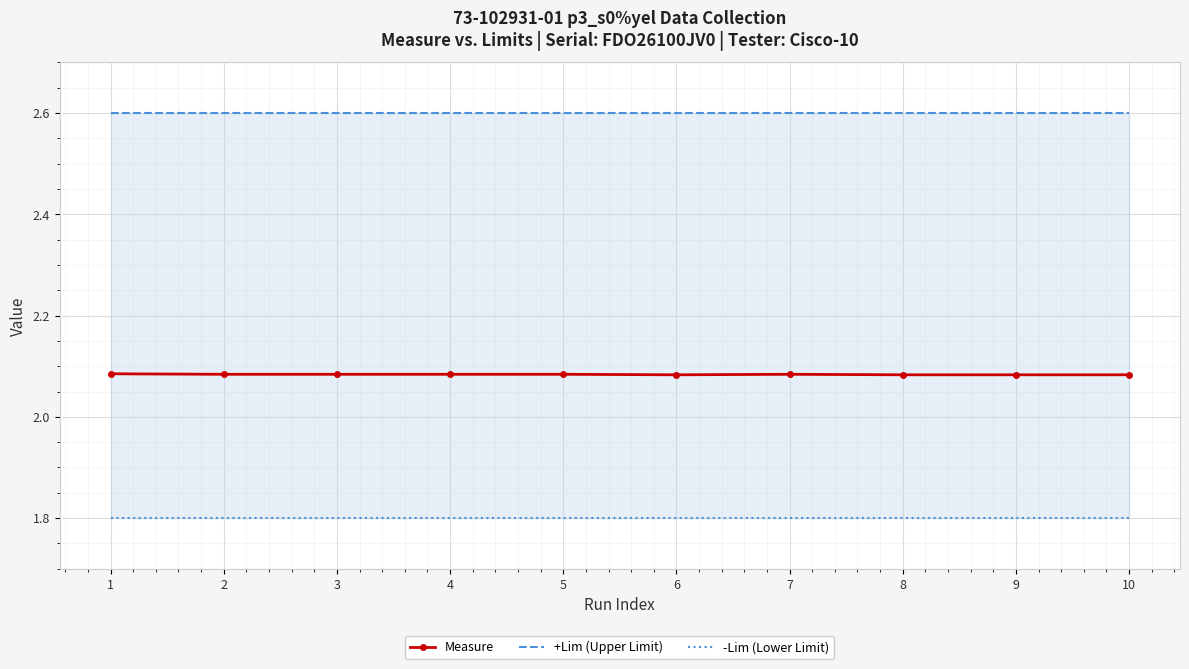

True or false: Measure and -Lim (Lower Limit) cross at least once.

False